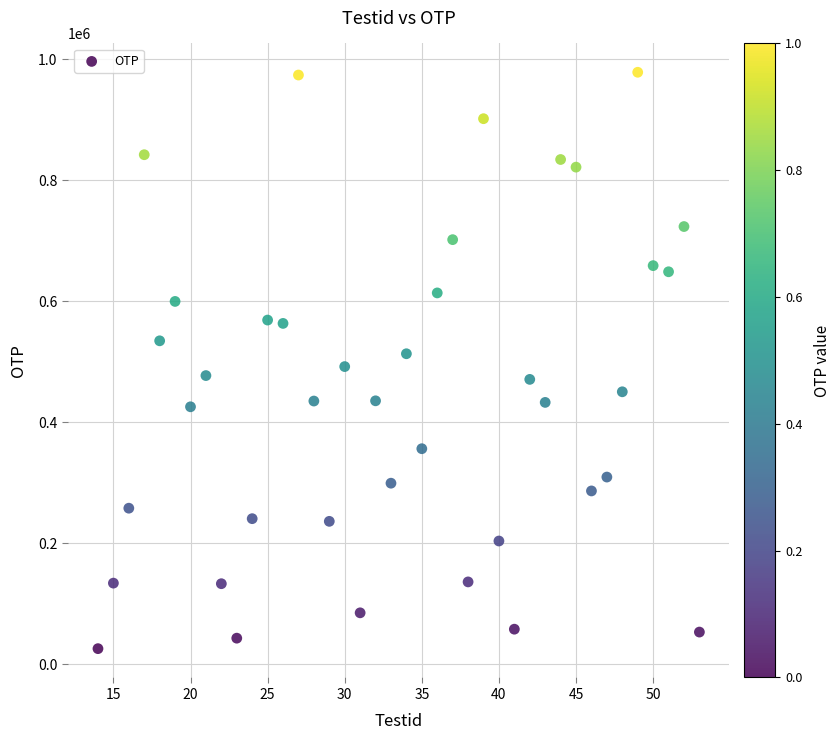

What is the range of X values (max minus min)?

39